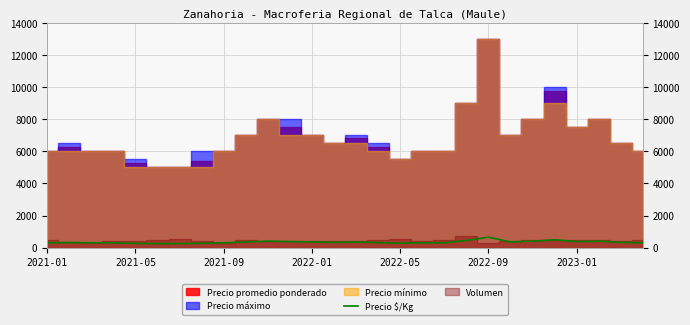

What is the label of the 7th point from the left?

2023-01